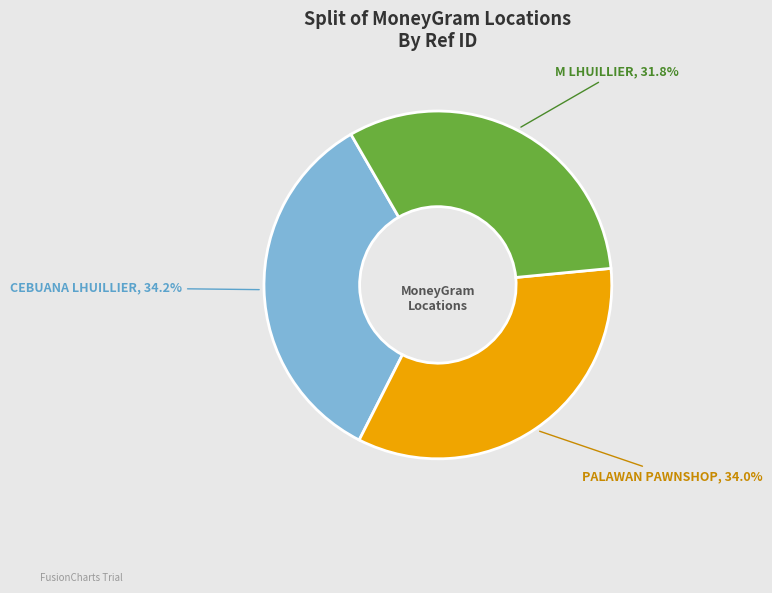

Which has a higher value, M LHUILLIER or PALAWAN PAWNSHOP?

PALAWAN PAWNSHOP